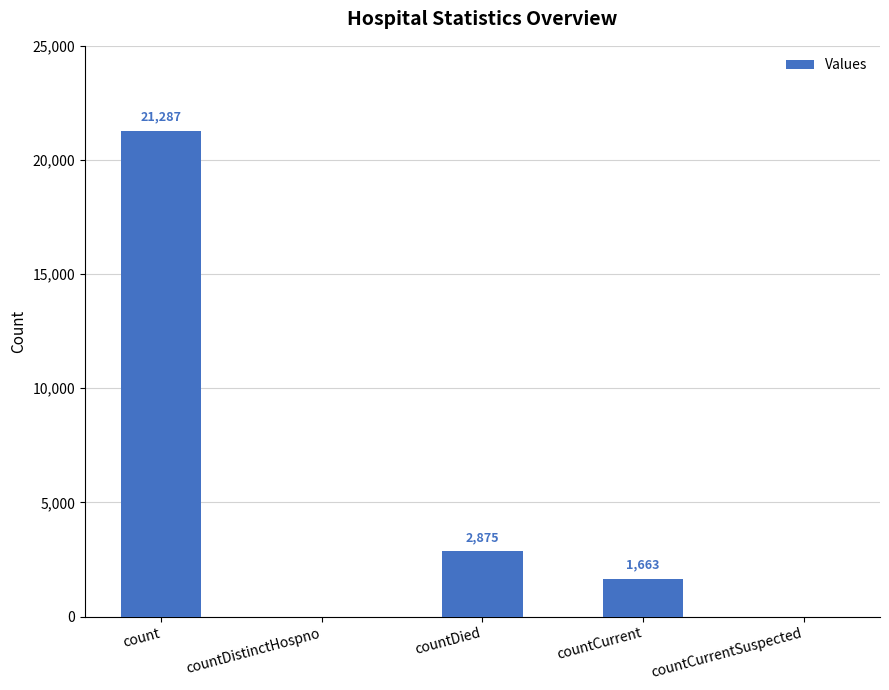

Is it true that the value at countCurrent is 1663?

True